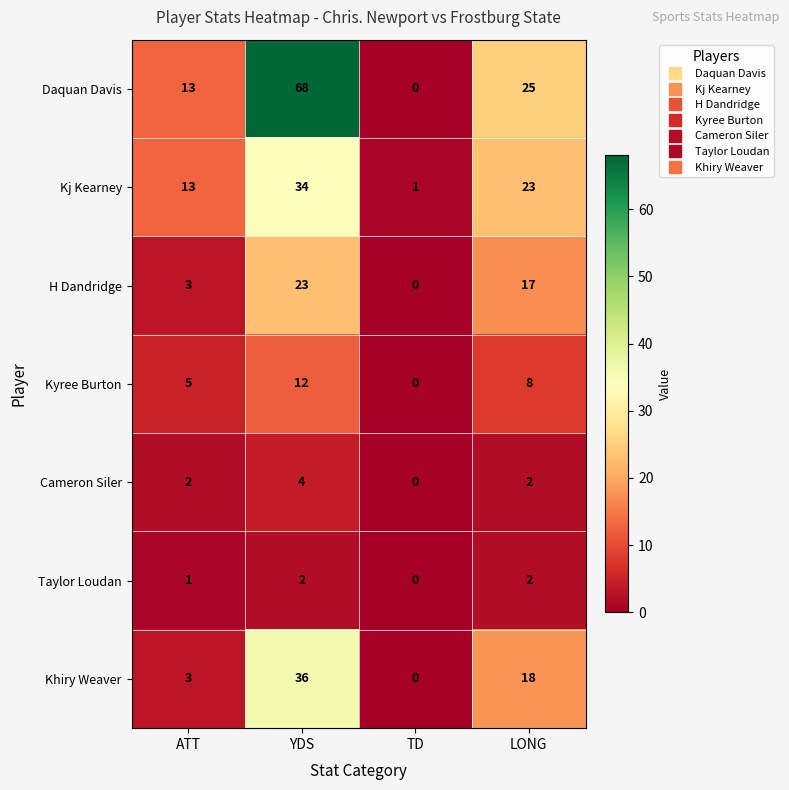

Is it true that Cameron Siler equals 2 at LONG?

True